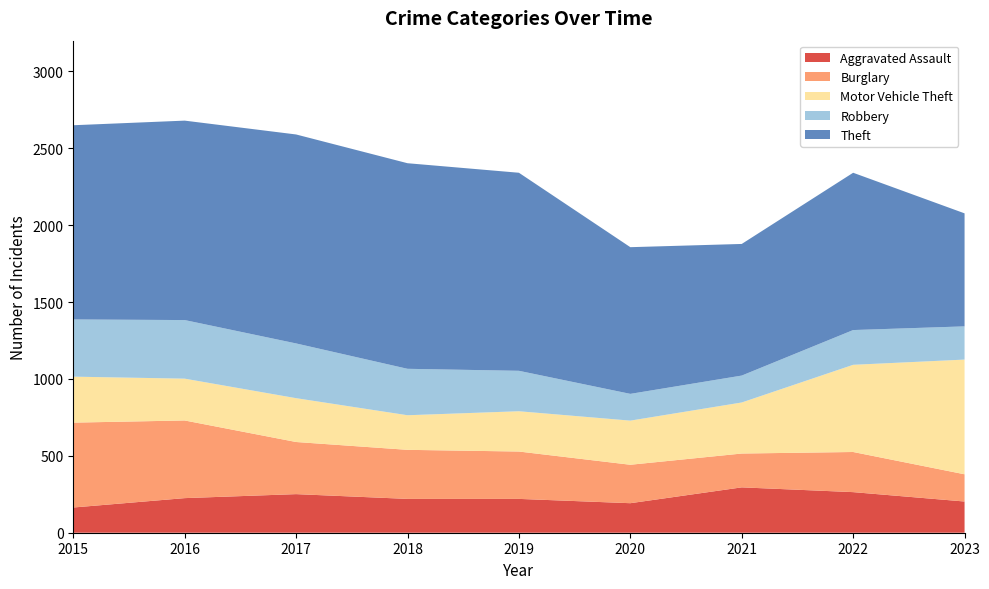

Reading left to right, transcribe all the data shown in this chart.

Aggravated Assault: 2015=164	2016=225	2017=251	2018=220	2019=220	2020=192	2021=295	2022=264	2023=203
Burglary: 2015=552	2016=505	2017=339	2018=319	2019=308	2020=250	2021=220	2022=261	2023=177
Motor Vehicle Theft: 2015=299	2016=272	2017=285	2018=225	2019=262	2020=287	2021=332	2022=567	2023=746
Robbery: 2015=372	2016=381	2017=356	2018=302	2019=263	2020=174	2021=175	2022=226	2023=216
Theft: 2015=1263	2016=1297	2017=1359	2018=1337	2019=1288	2020=954	2021=856	2022=1023	2023=735